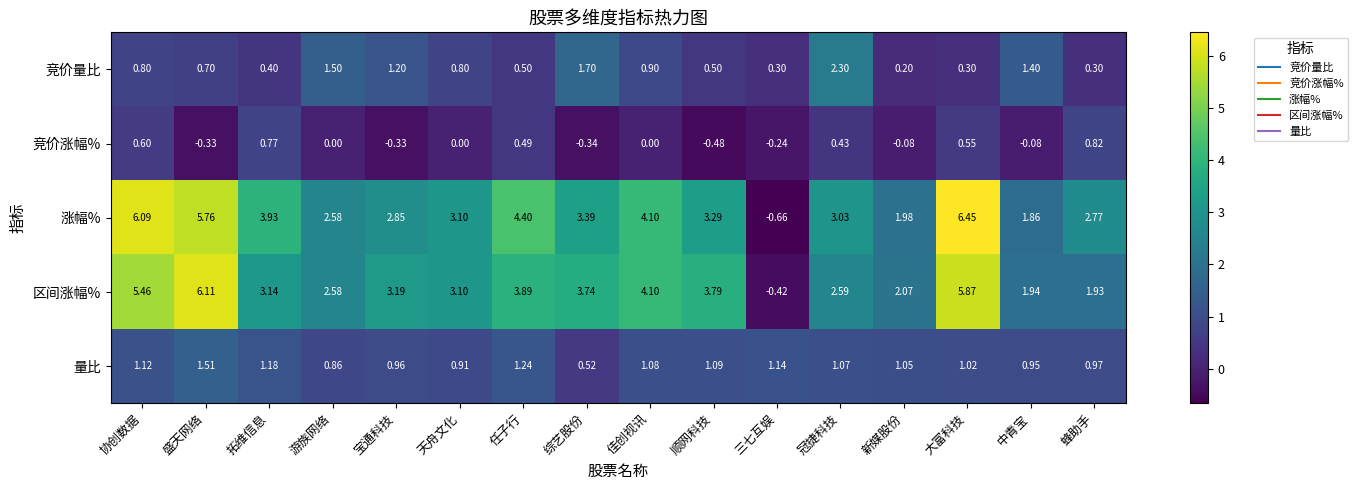

What is the total value across all series at 顺网科技?

8.2